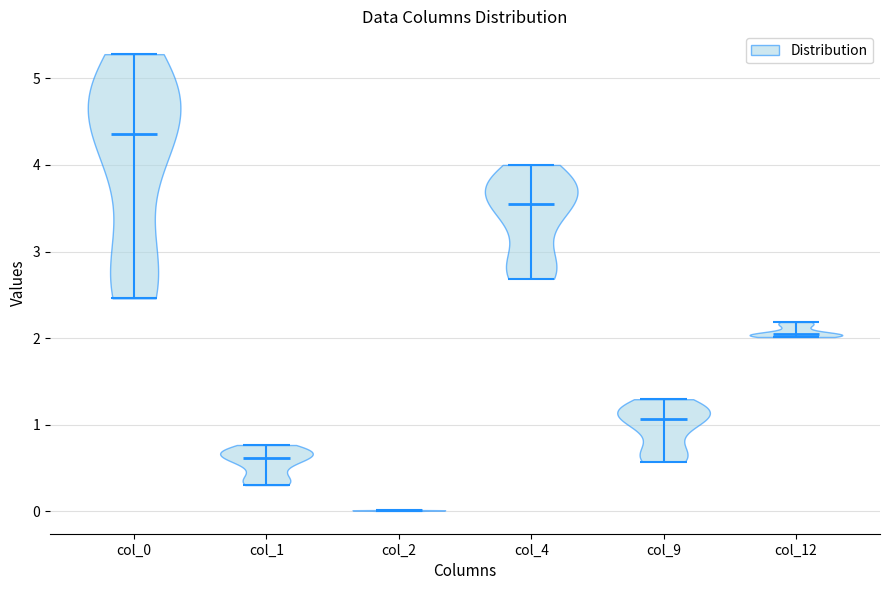

Reading left to right, read every violin against the y-axis: where its median line is, and the lowest and highest points it reaches. The values are not printed on the chart, so give them approximately, as read against the axis.

col_0: median line 4.4, lowest point 2.5, highest point 5.3
col_1: median line 0.6, lowest point 0.3, highest point 0.8
col_2: median line 0.0, lowest point 0.0, highest point 0.0
col_4: median line 3.5, lowest point 2.7, highest point 4.0
col_9: median line 1.1, lowest point 0.6, highest point 1.3
col_12: median line 2.0, lowest point 2.0, highest point 2.2